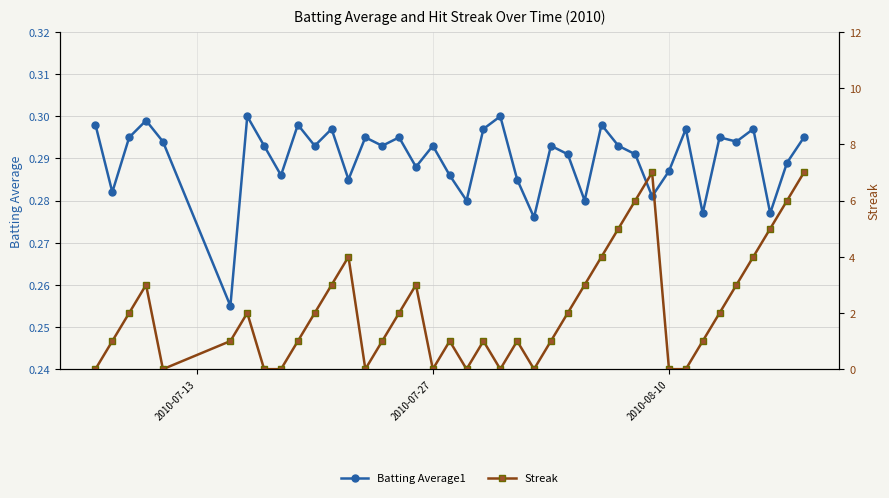

What are all the series names shown in the legend?

Batting Average1, Streak